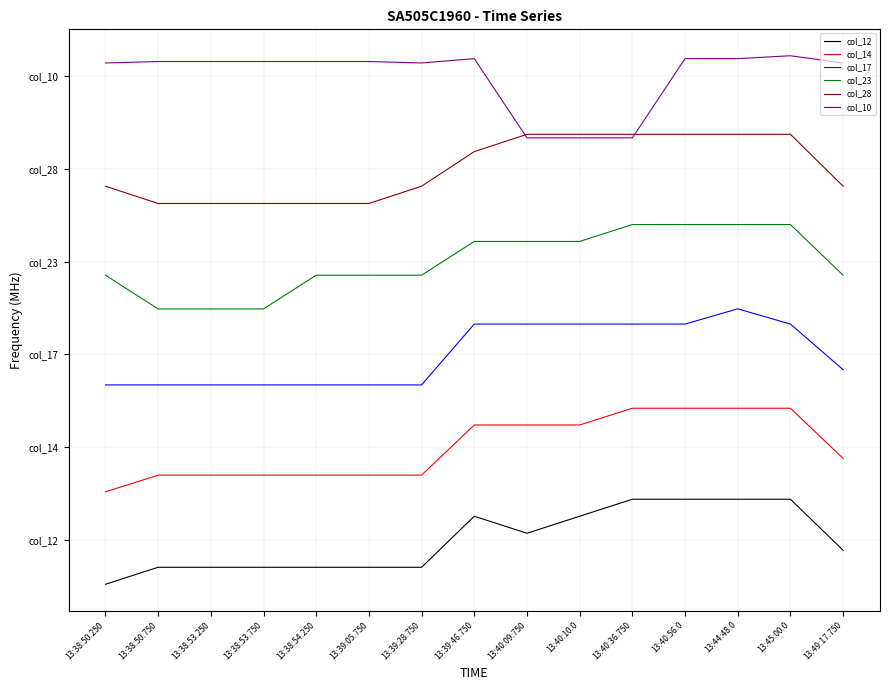

What are all the series names shown in the legend?

col_12, col_14, col_17, col_23, col_28, col_10